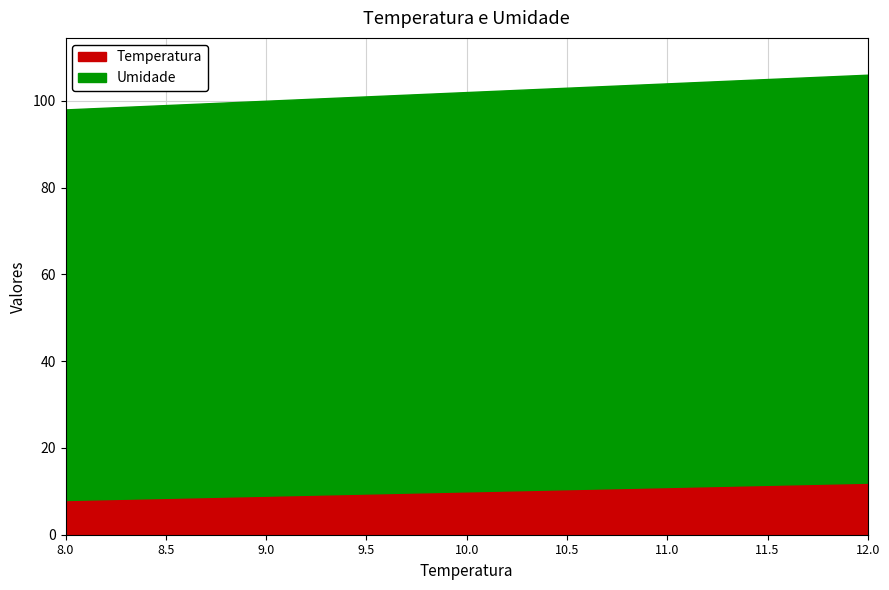

True or false: Temperatura and Umidade intersect in this chart.

False